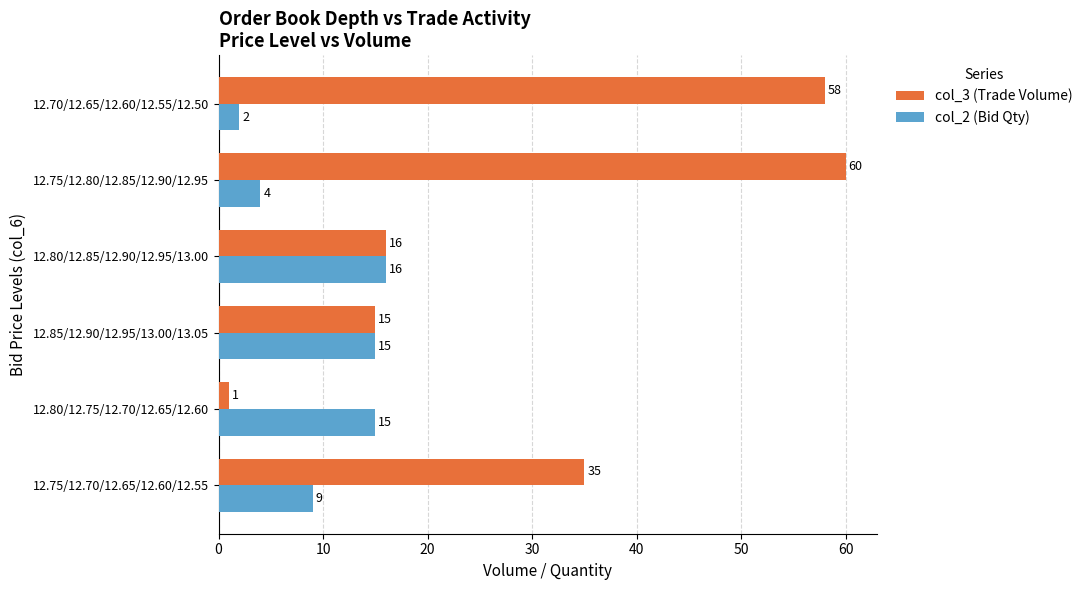

What is the approximate value of col_2 (Bid Qty) at 12.80/12.75/12.70/12.65/12.60?

15